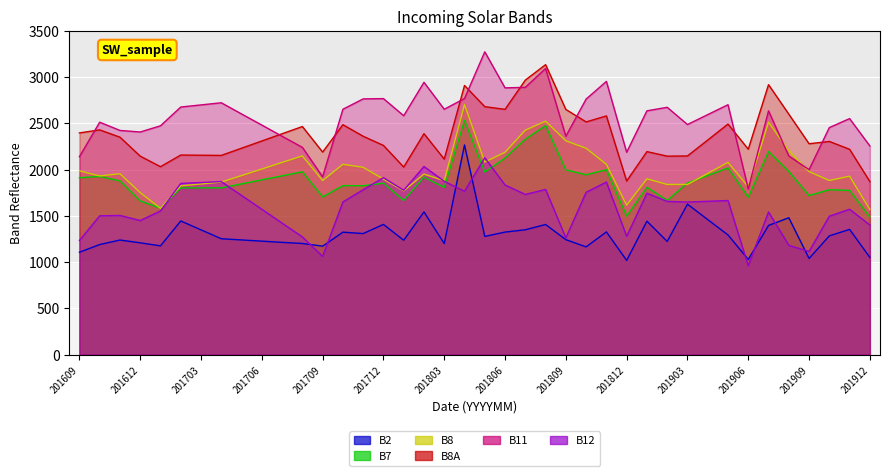

True or false: B8 and B2 cross at least once.

False